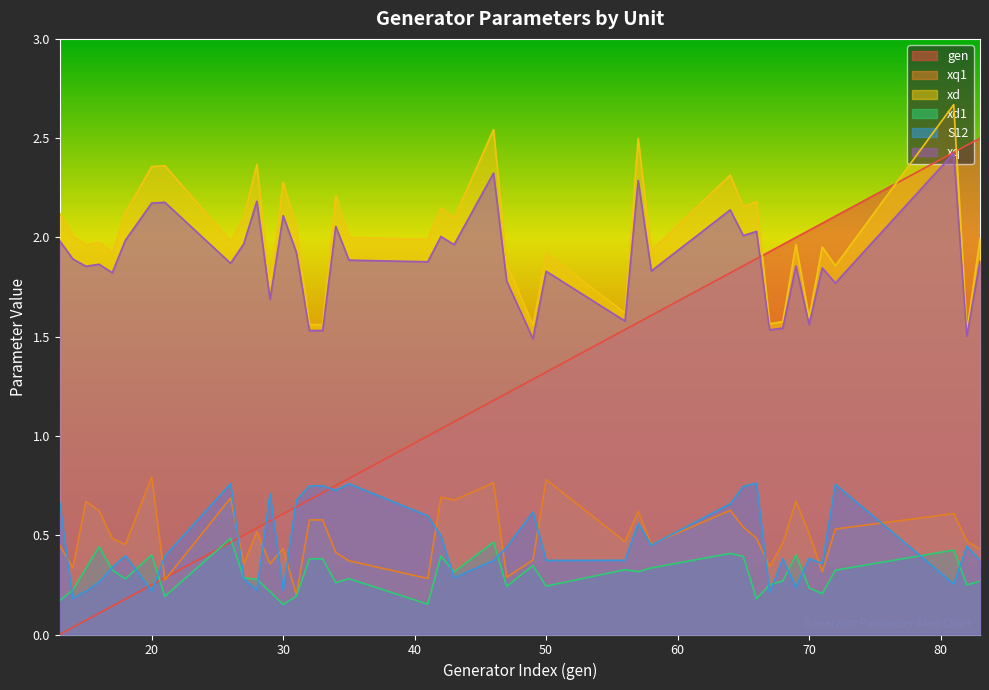

At which category is the sum across all series the highest?

81